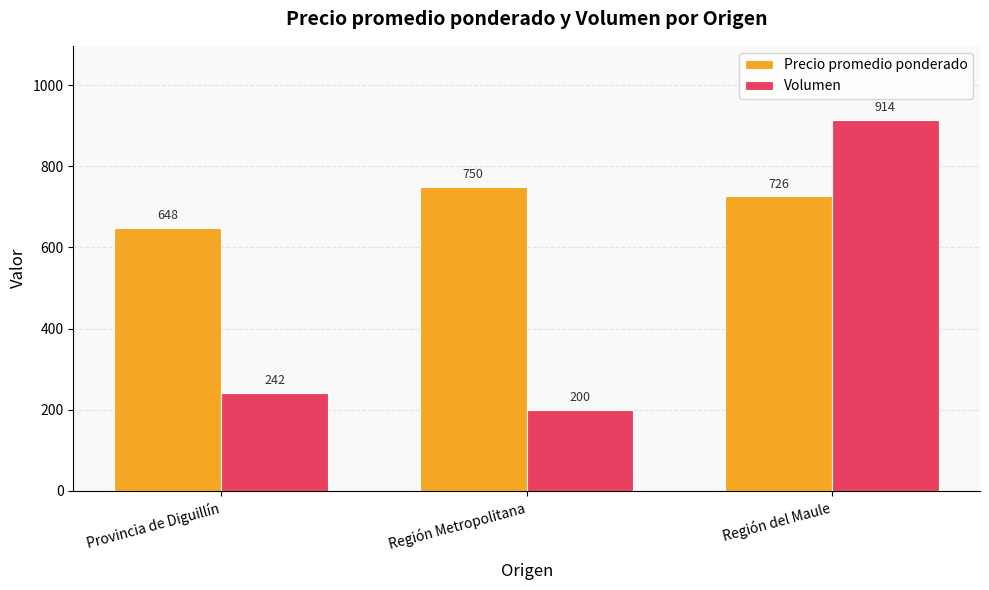

What is the difference between the maximum and minimum values in the Volumen series?

714